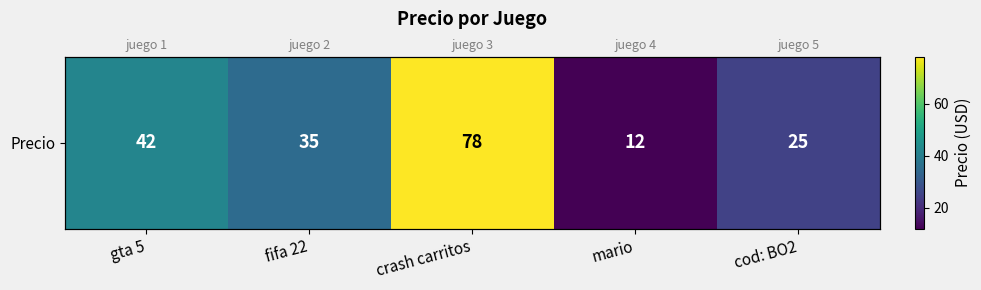

What is the difference between the second highest and second lowest values?

17